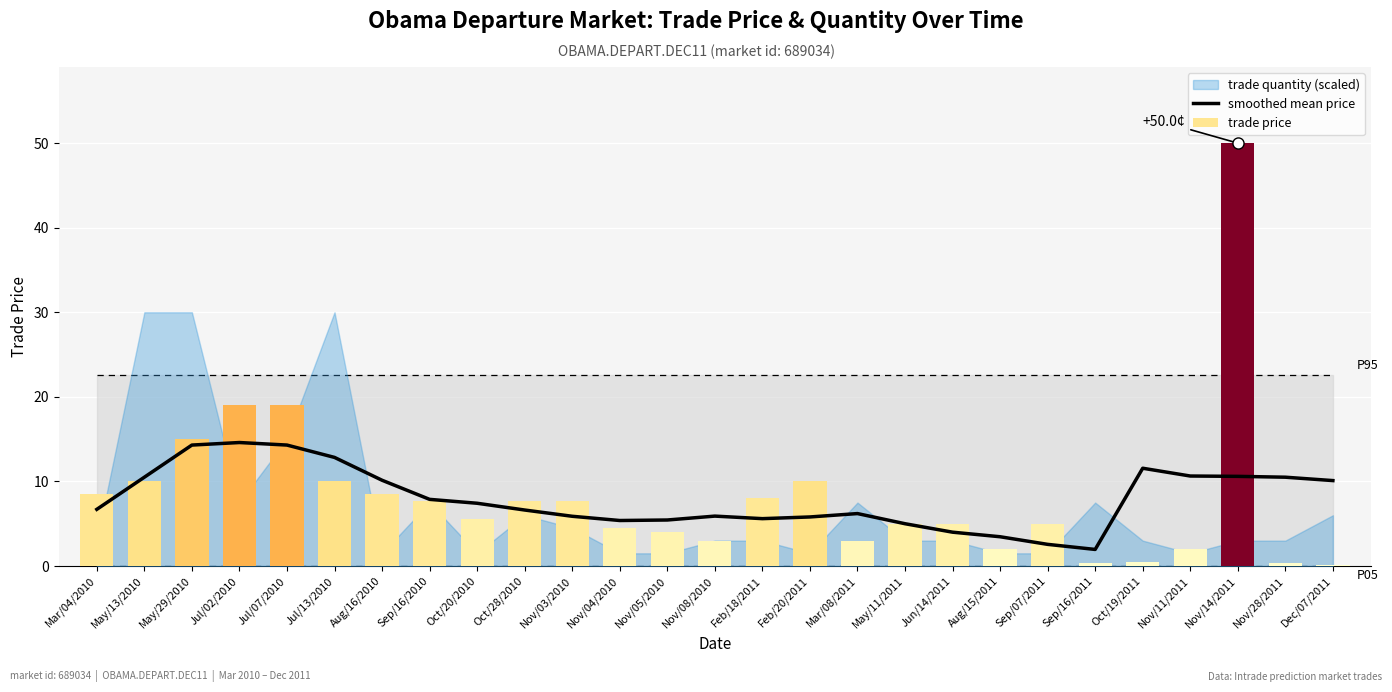

Is it true that the value at Jul/07/2010 is 14.3?

True